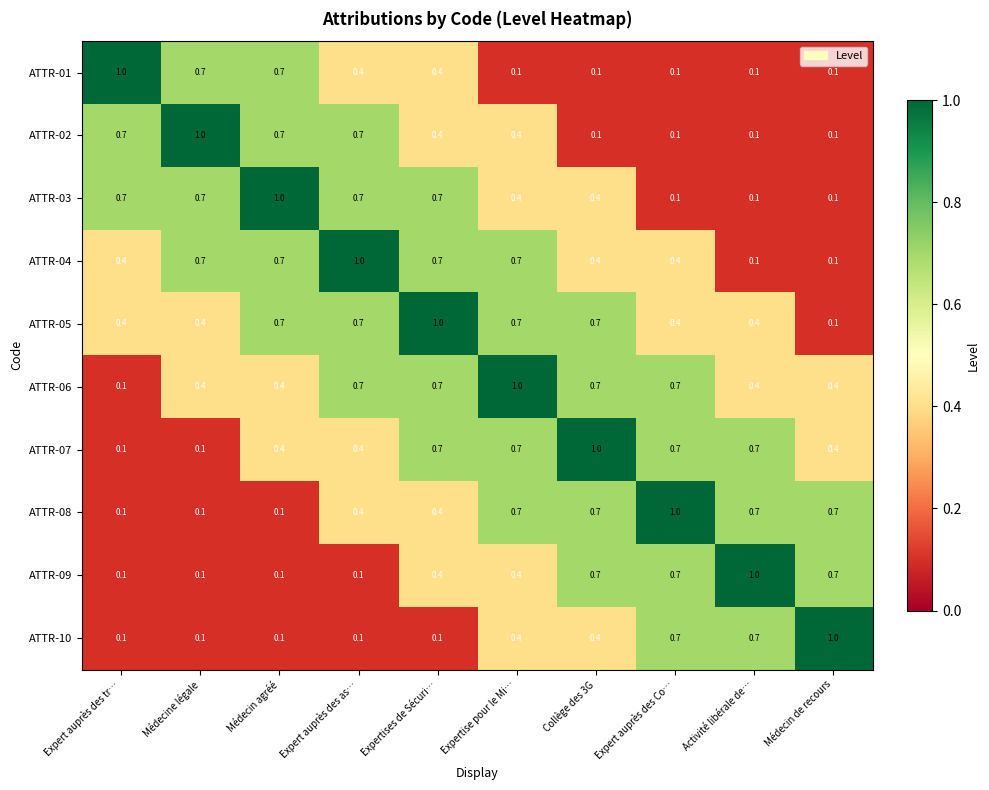

What is the difference between the highest and lowest values at Collège des 3G?

0.9